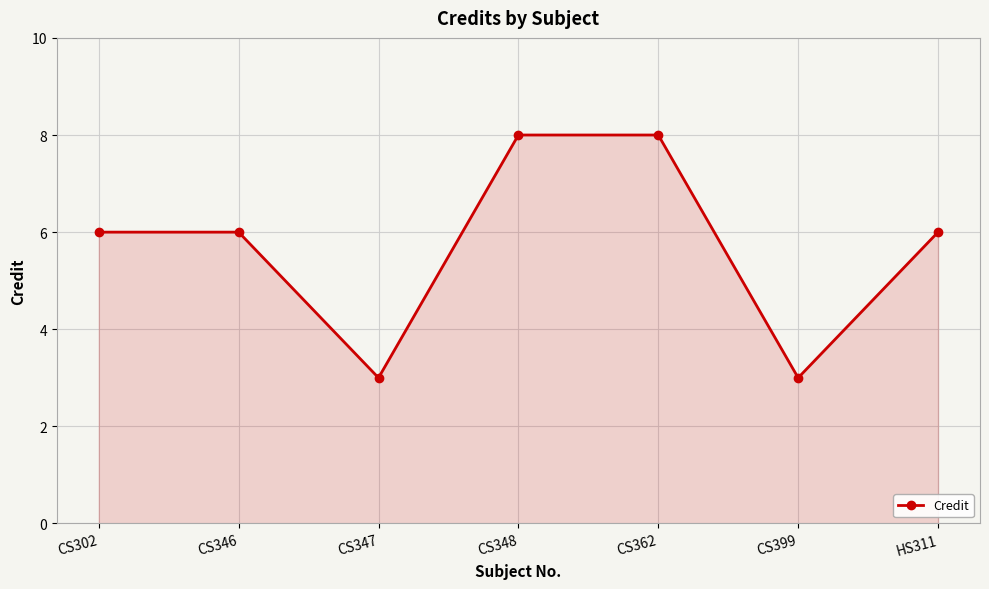

What is the smallest value displayed?

3